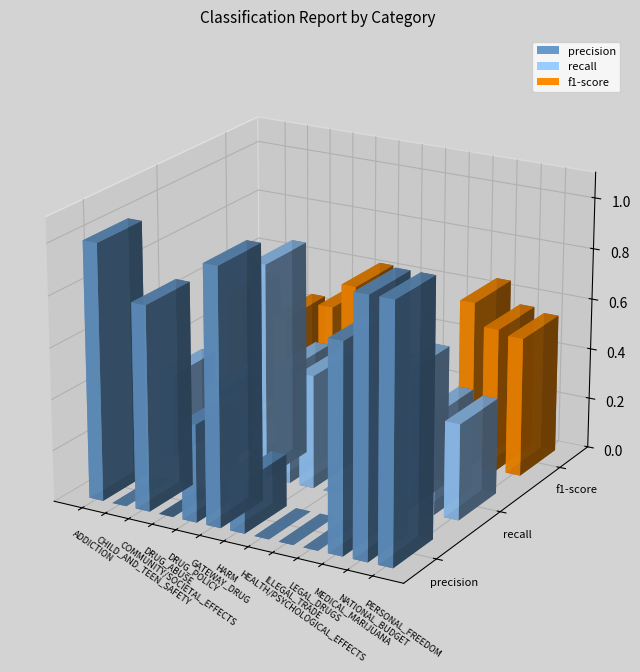

Reading right to left, extract all data points from this chart.

precision: PERSONAL_FREEDOM=1.0	NATIONAL_BUDGET=1.0	MEDICAL_MARIJUANA=0.8	LEGAL_DRUGS=0.0	ILLEGAL_TRADE=0.0	HEALTH/PSYCHOLOGICAL_EFFECTS=0.0	HARM=0.2	GATEWAY_DRUG=1.0	DRUG_POLICY=0.4	DRUG_ABUSE=0.0	COMMUNITY/SOCIETAL_EFFECTS=0.8	CHILD_AND_TEEN_SAFETY=0.0	ADDICTION=1.0
recall: PERSONAL_FREEDOM=0.4	NATIONAL_BUDGET=0.4	MEDICAL_MARIJUANA=0.5	LEGAL_DRUGS=0.0	ILLEGAL_TRADE=0.0	HEALTH/PSYCHOLOGICAL_EFFECTS=0.0	HARM=0.4	GATEWAY_DRUG=0.5	DRUG_POLICY=0.8	DRUG_ABUSE=0.0	COMMUNITY/SOCIETAL_EFFECTS=0.3	CHILD_AND_TEEN_SAFETY=0.0	ADDICTION=0.3
f1-score: PERSONAL_FREEDOM=0.5	NATIONAL_BUDGET=0.6	MEDICAL_MARIJUANA=0.7	LEGAL_DRUGS=0.0	ILLEGAL_TRADE=0.0	HEALTH/PSYCHOLOGICAL_EFFECTS=0.0	HARM=0.3	GATEWAY_DRUG=0.6	DRUG_POLICY=0.5	DRUG_ABUSE=0.0	COMMUNITY/SOCIETAL_EFFECTS=0.4	CHILD_AND_TEEN_SAFETY=0.0	ADDICTION=0.5